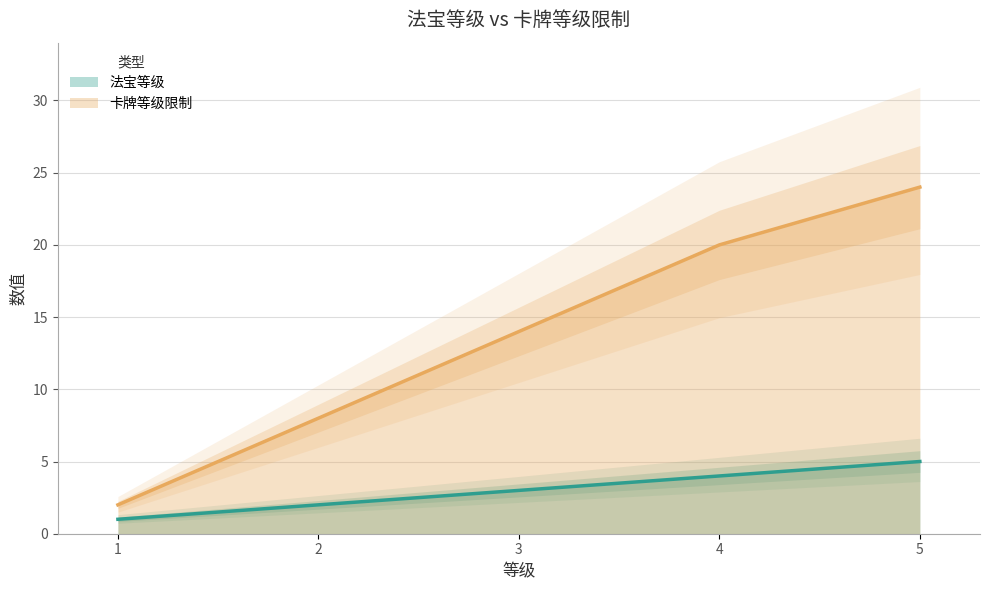

Rank the series by their maximum value, from highest to lowest.

卡牌等级限制, 法宝等级